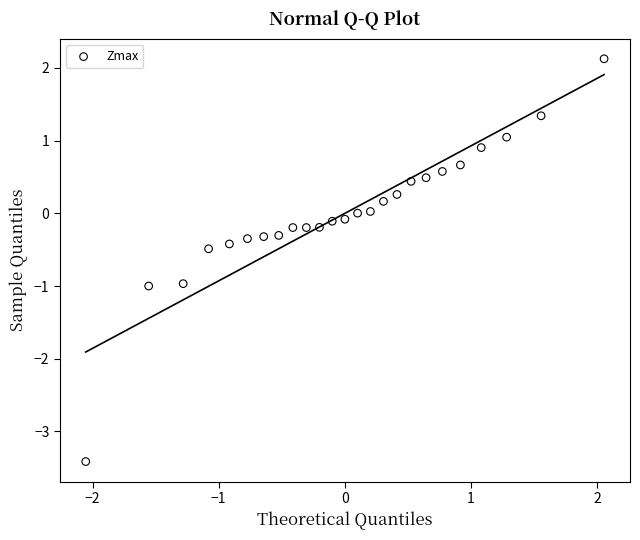

What is the range of X values (max minus min)?

4.1